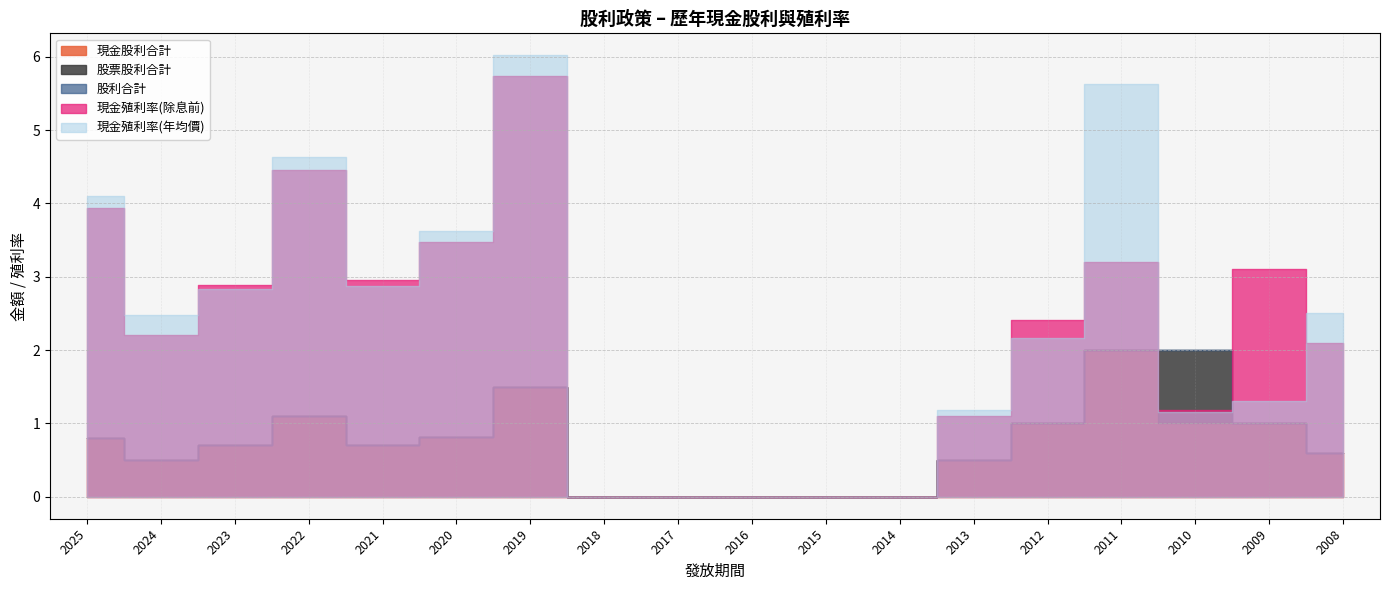

True or false: 現金殖利率(年均價) and 現金股利合計 cross at least once.

False